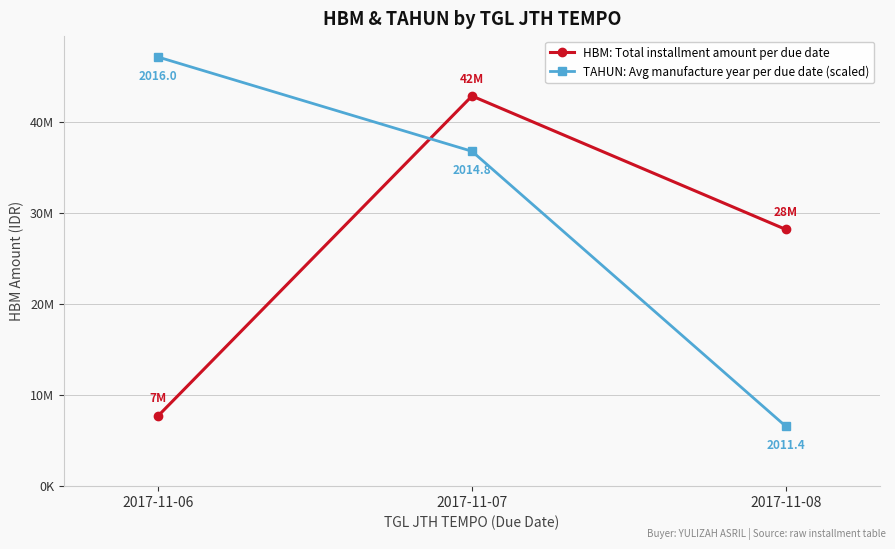

Which series has the widest spread of values?

TAHUN: Avg manufacture year per due date (scaled)